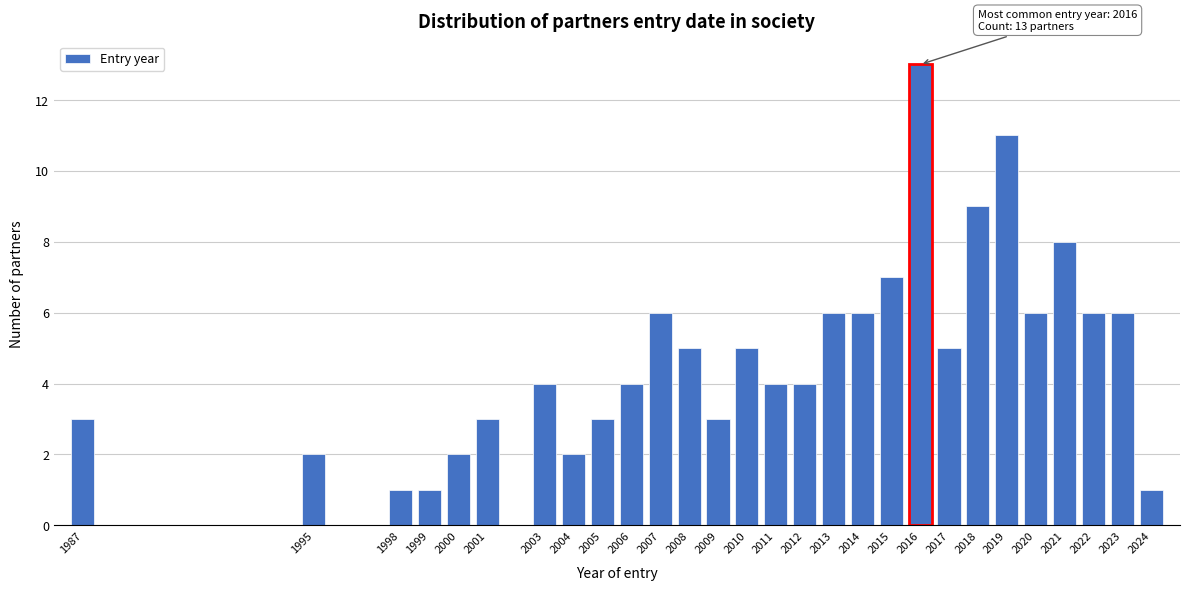

Reading right to left, extract all data points from this chart.

1	6	6	8	6	11	9	5	13	7	6	6	4	4	5	3	5	6	4	3	2	4	3	2	1	1	2	3